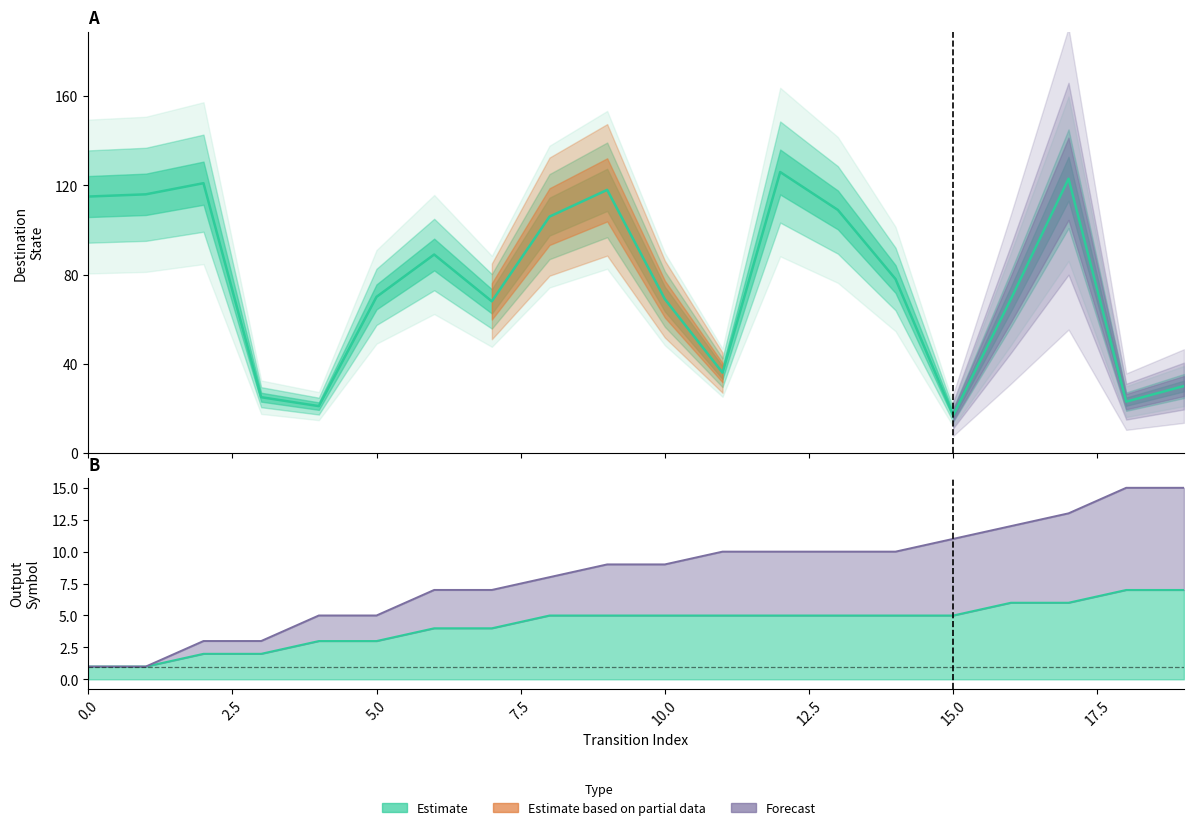

Reading left to right, what are all the values shown in this chart?

source_state: 1	1	3	3	5	5	7	7	8	9	9	10	10	10	10	11	12	13	15	15
destination_state: 115	116	121	25	21	70	89	68	106	118	69	36	126	109	78	17	69	123	23	30